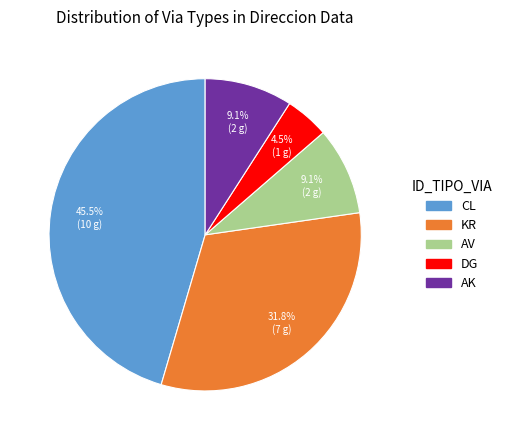

The KR slice represents 32% of the pie. True or false?

True